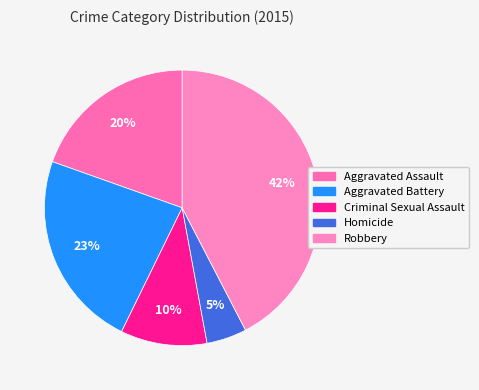

Is there a majority slice in this chart?

No